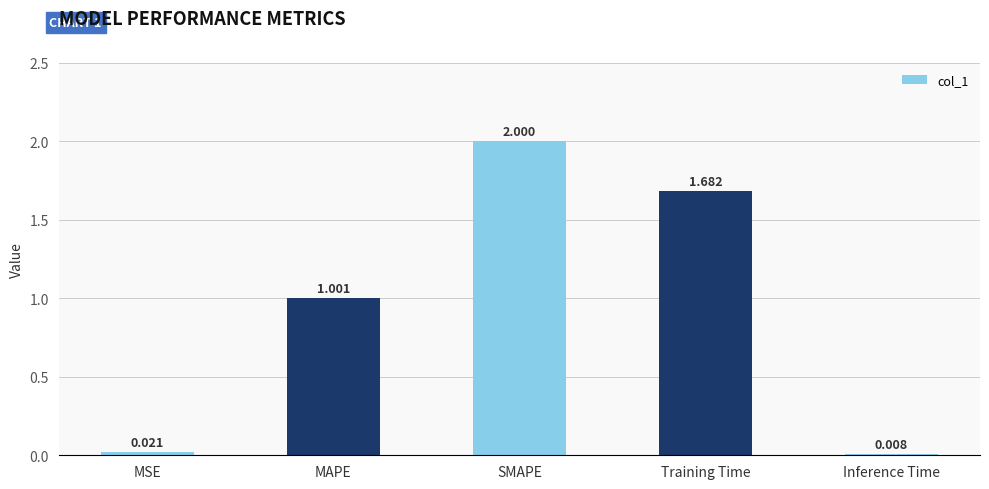

The value at MAPE is 1.0. True or false?

True